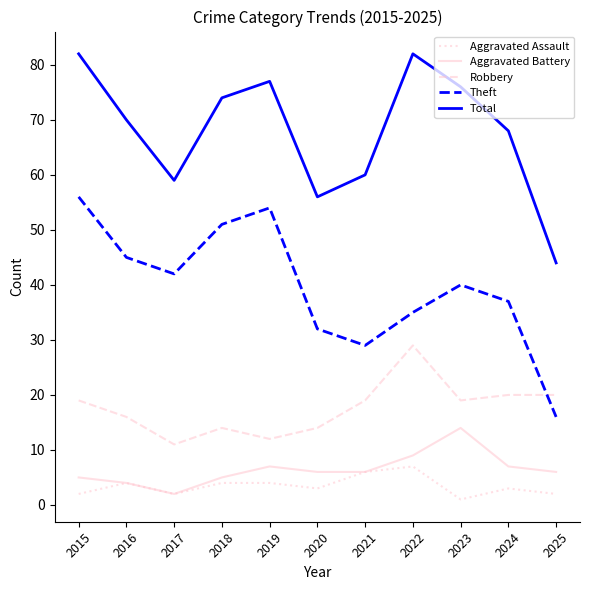

How many lines are shown in the chart?

5